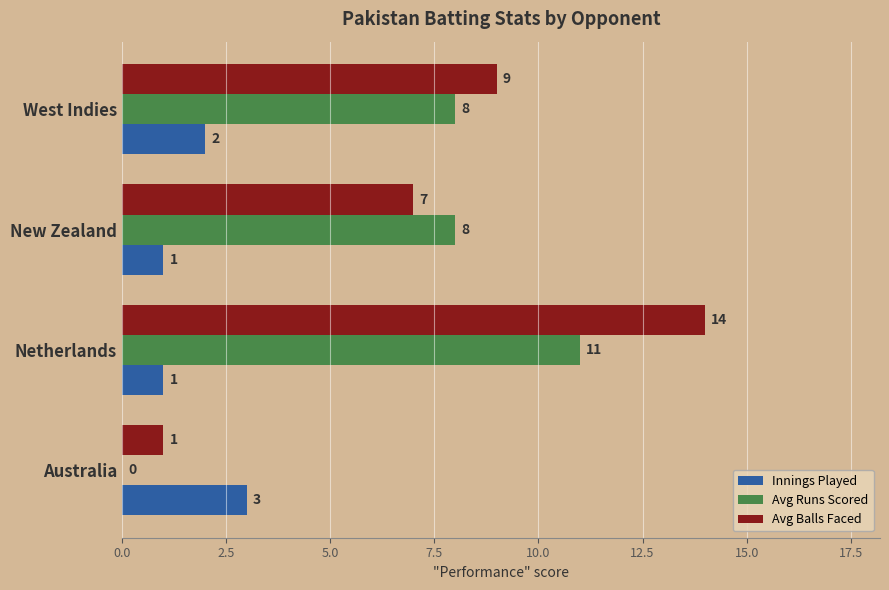

What is the sum of all Avg Balls Faced values?

31